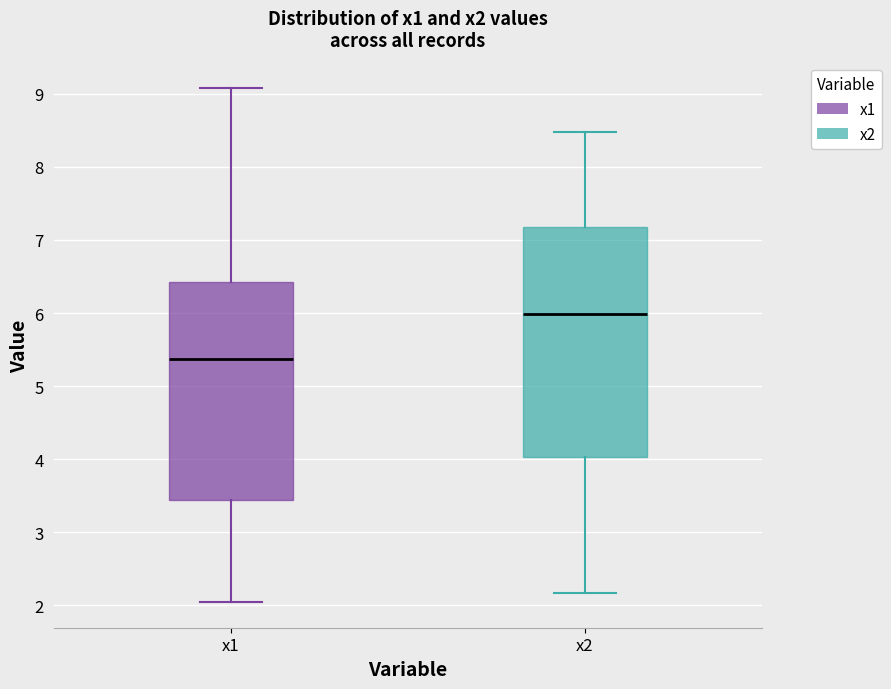

Comparing the boxes themselves (not the whiskers), which one is the tallest?

x2